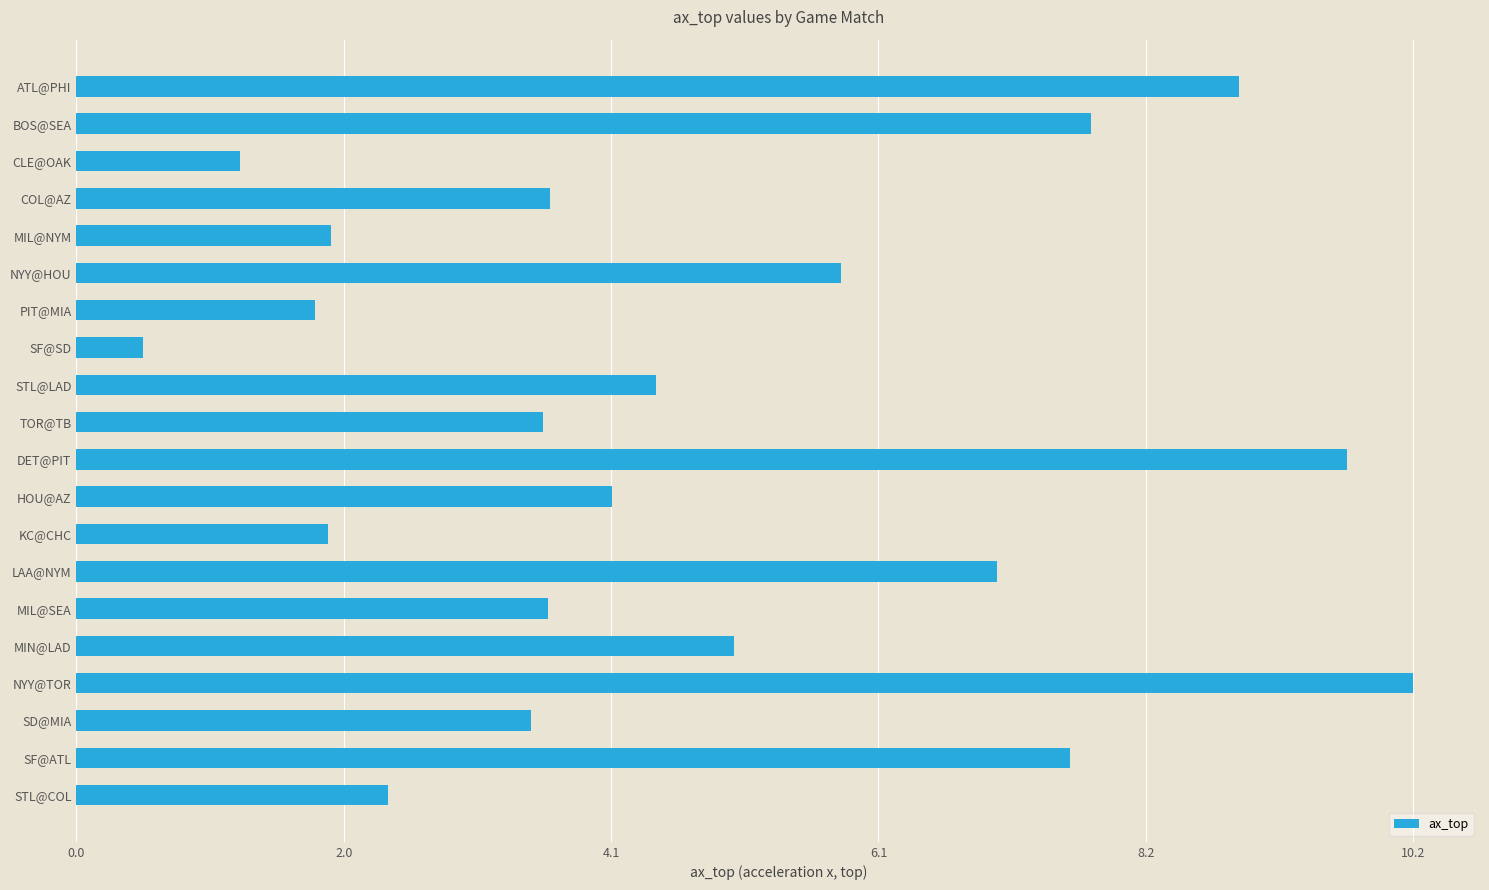

What is the minimum value shown in the chart?

0.5